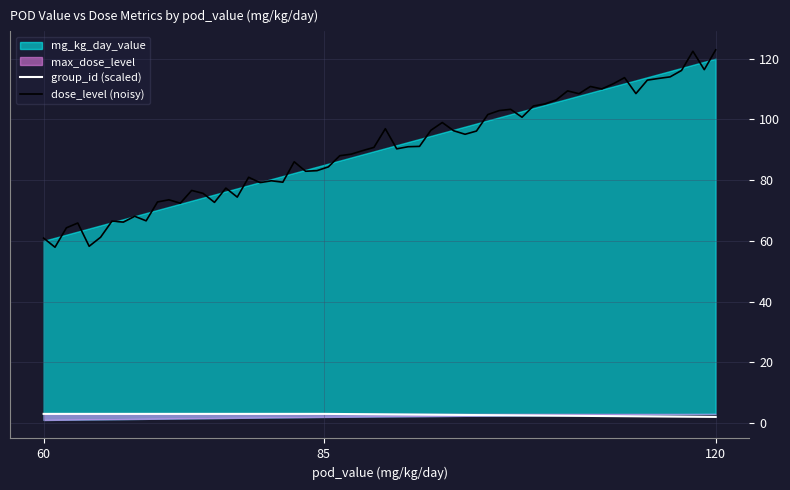

At which label does mg_kg_day_value reach its minimum?

60